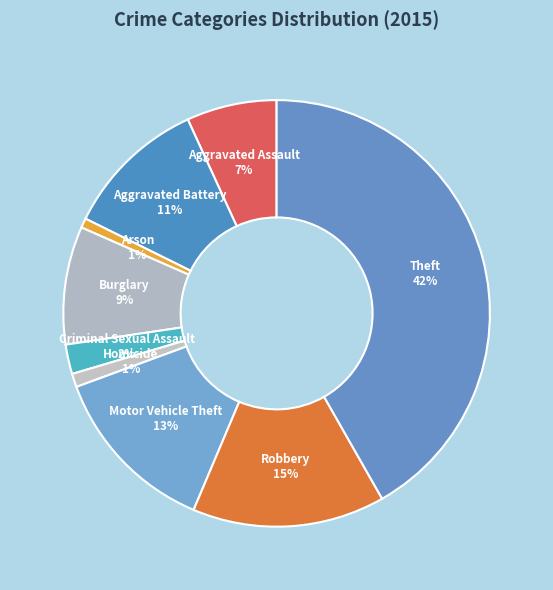

To the nearest percent, what is the average slice percentage?

11%